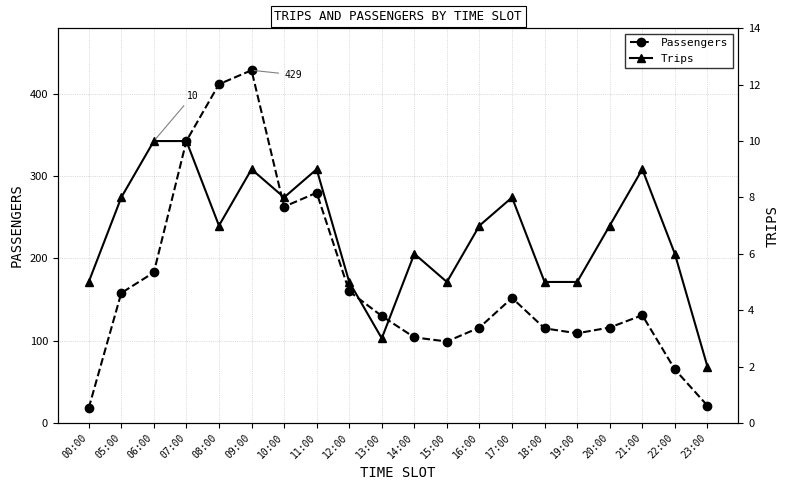

True or false: Passengers has more than 0 points higher than both neighbors.

True